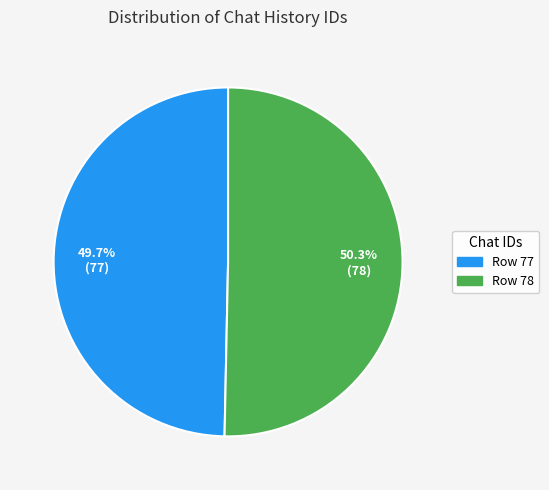

To the nearest percent, what percentage of the pie is Row 77?

50%